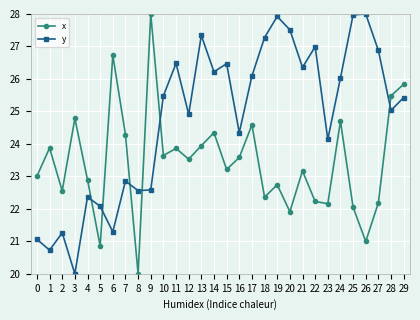

Count the number of categories in the chart.

30